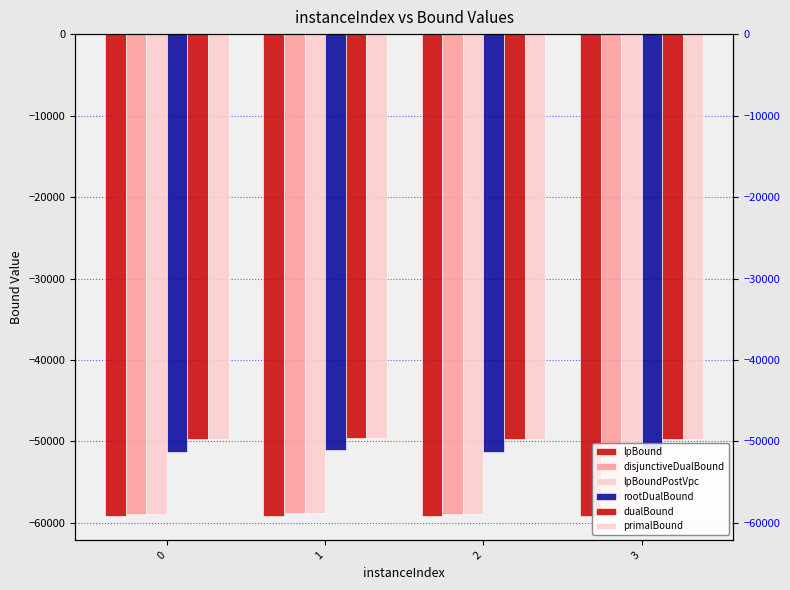

What is the sum of all primalBound values?

-198754.0